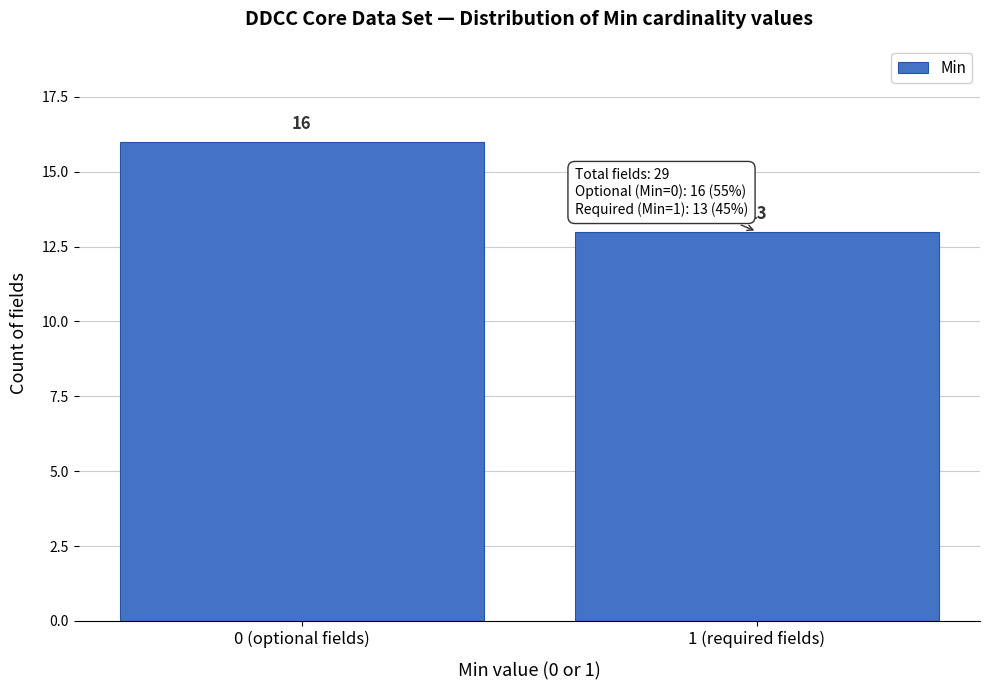

Reading left to right, what are all the values shown in this chart?

0 (optional fields)=16	1 (required fields)=13